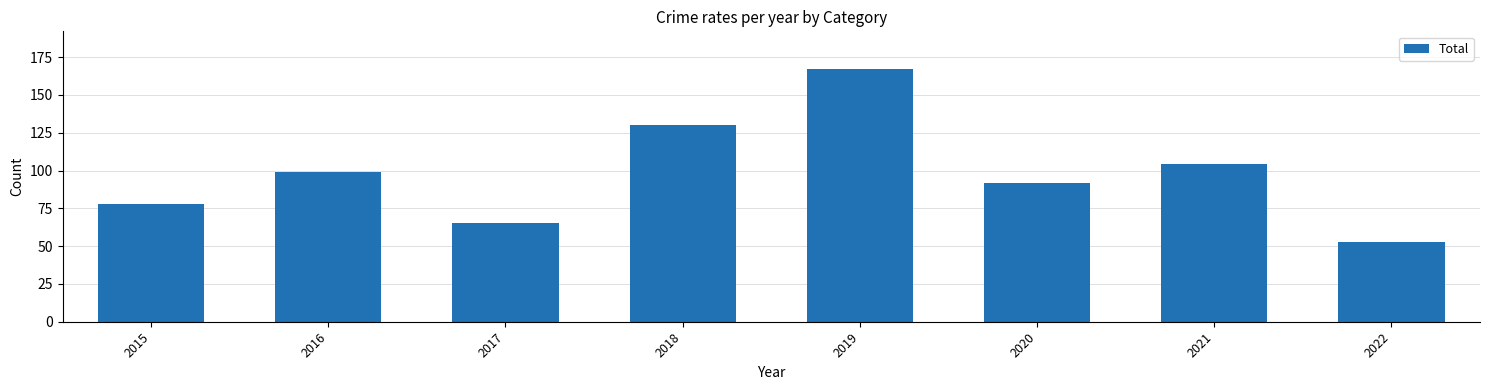

Approximately how many times larger is the value at 2015 compared to 2019?

0.5